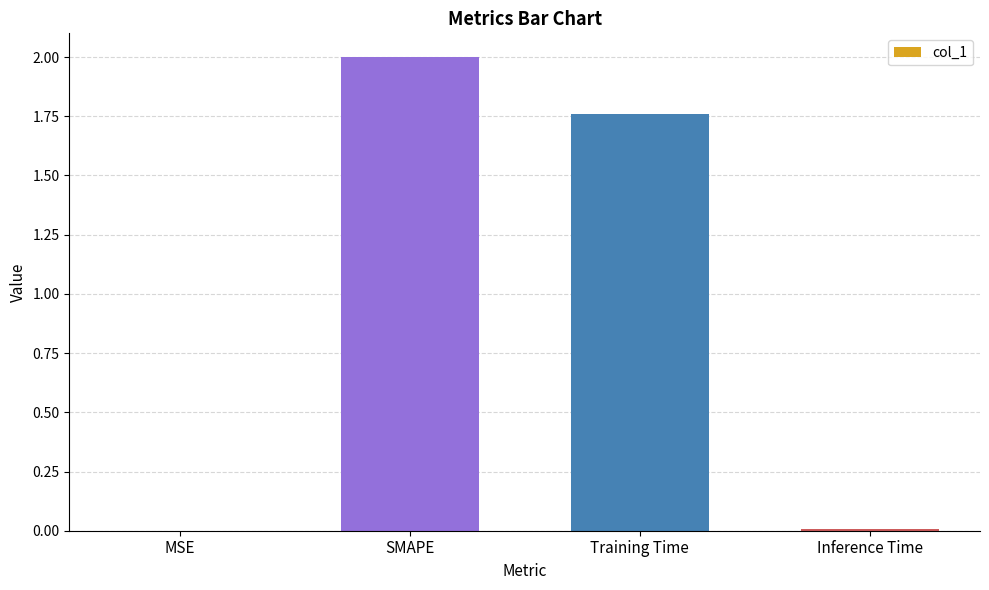

Are the bars grouped side by side (vs. stacked)?

No